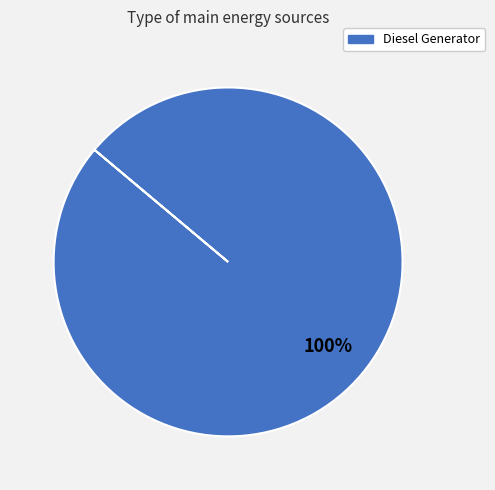

Does any single category account for the majority?

Yes